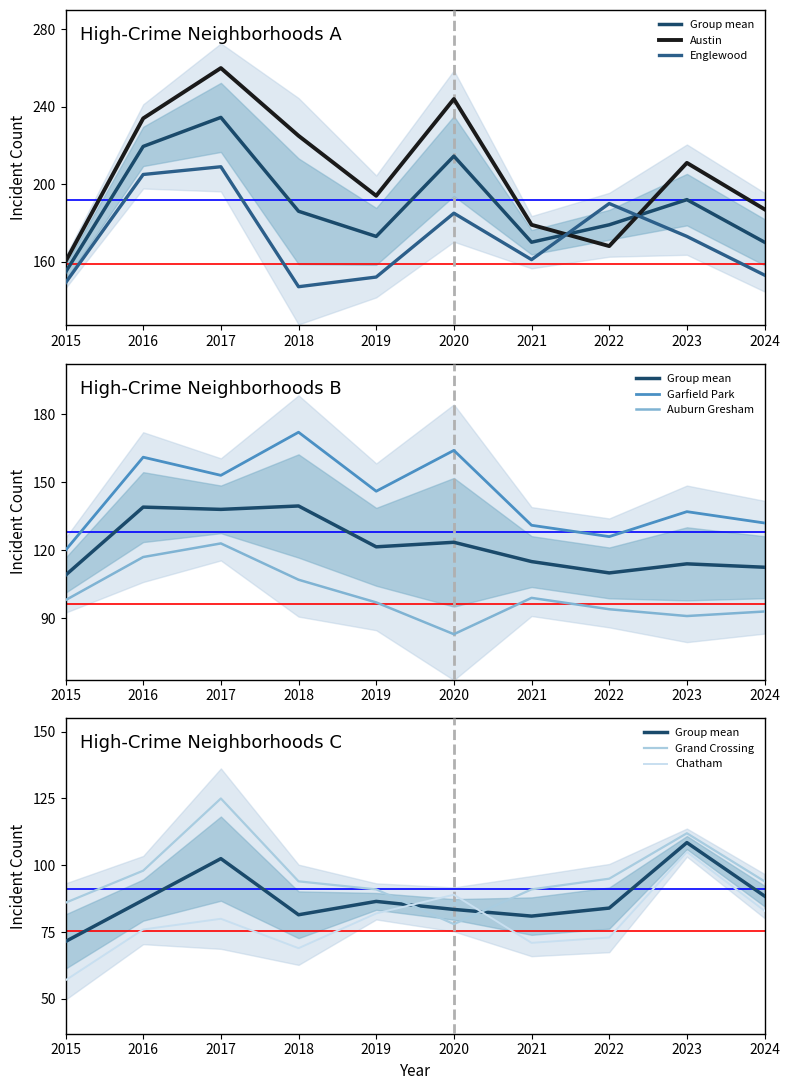

What is the difference between the maximum and minimum values in the Auburn Gresham series?

40